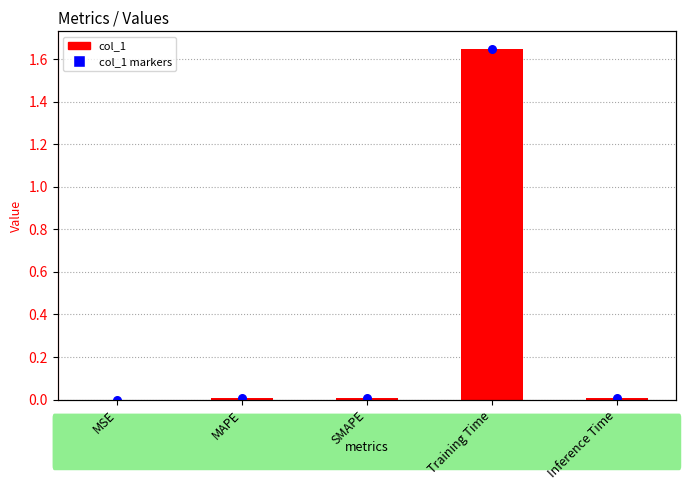

Which has a higher value, SMAPE or Inference Time?

SMAPE